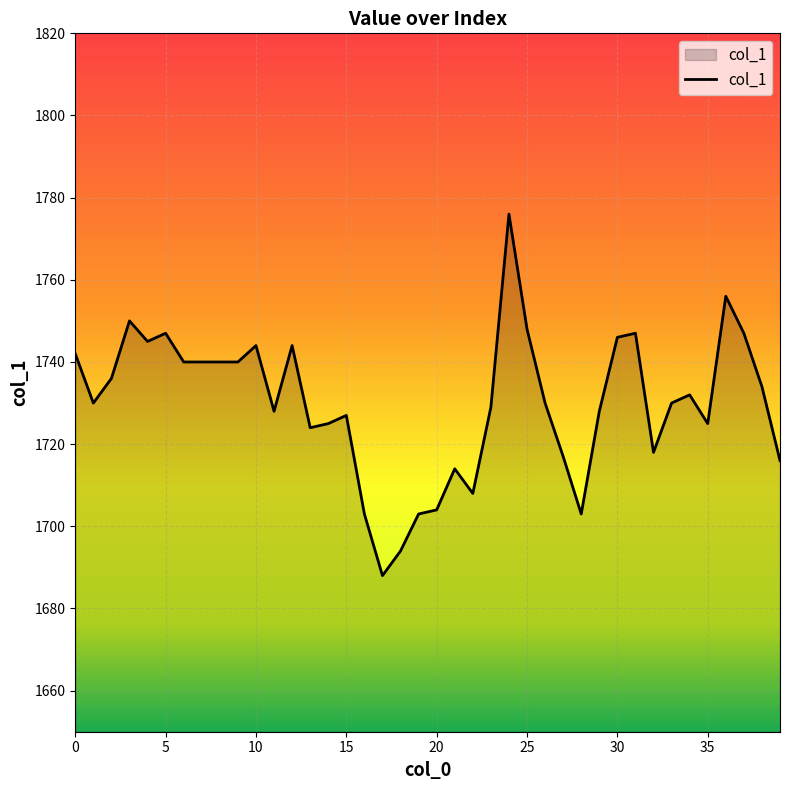

What is the smallest value displayed?

1688